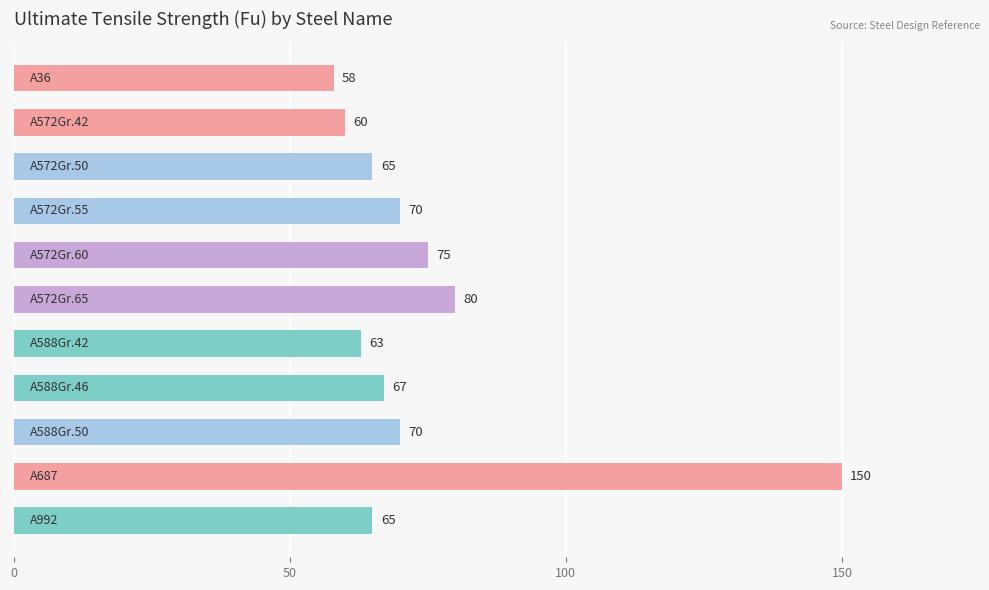

How many series are shown in this chart?

1